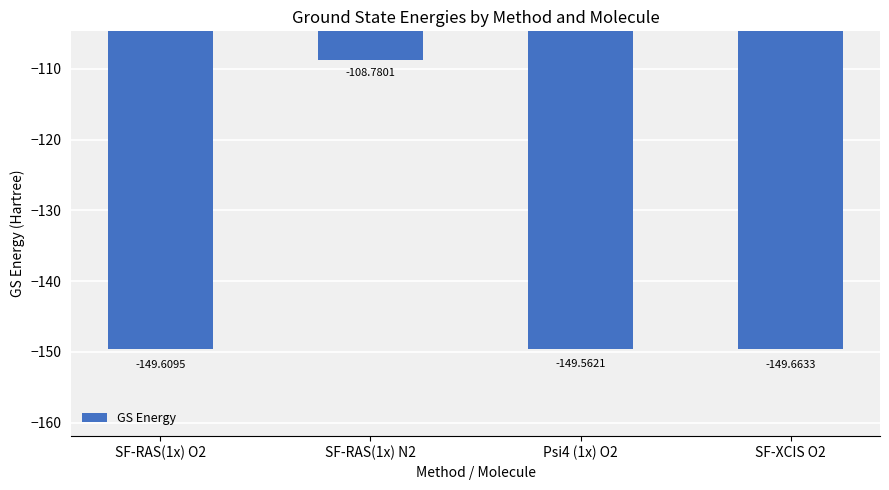

At which category does the chart reach its minimum across all series?

SF-XCIS O2